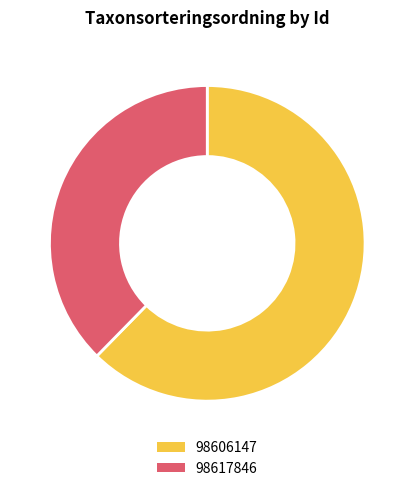

How many slices are in this pie chart?

2